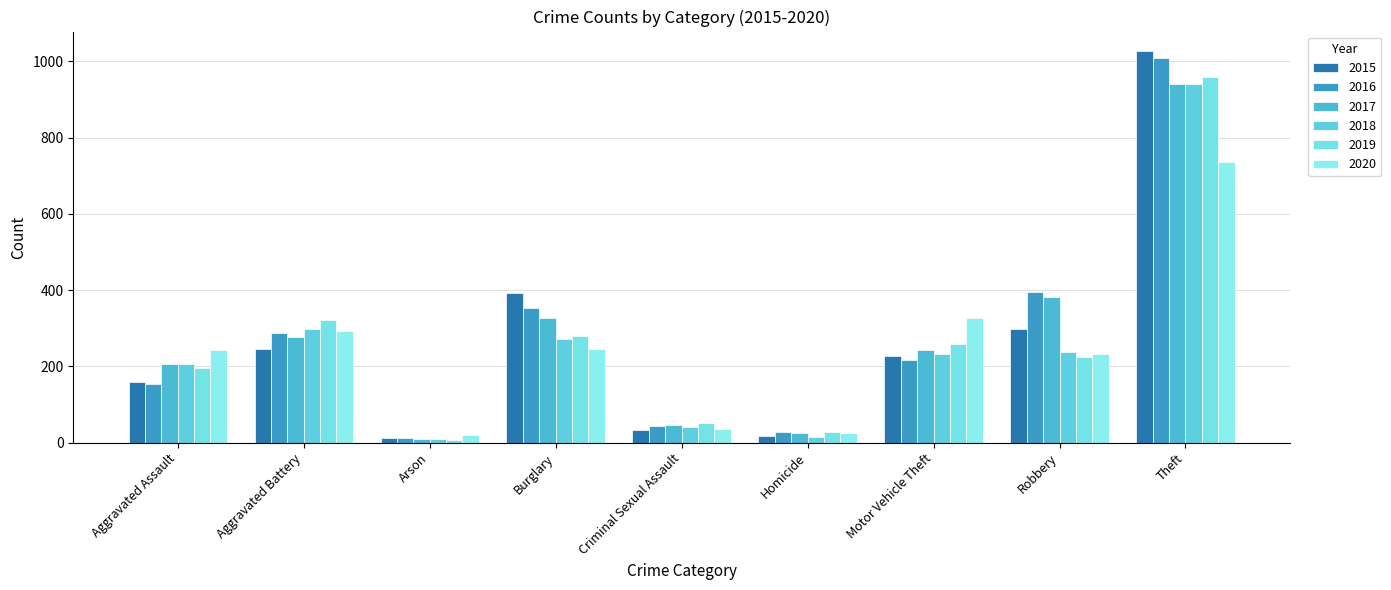

What is the value of the 2015 bar at the 2nd from the left?

246